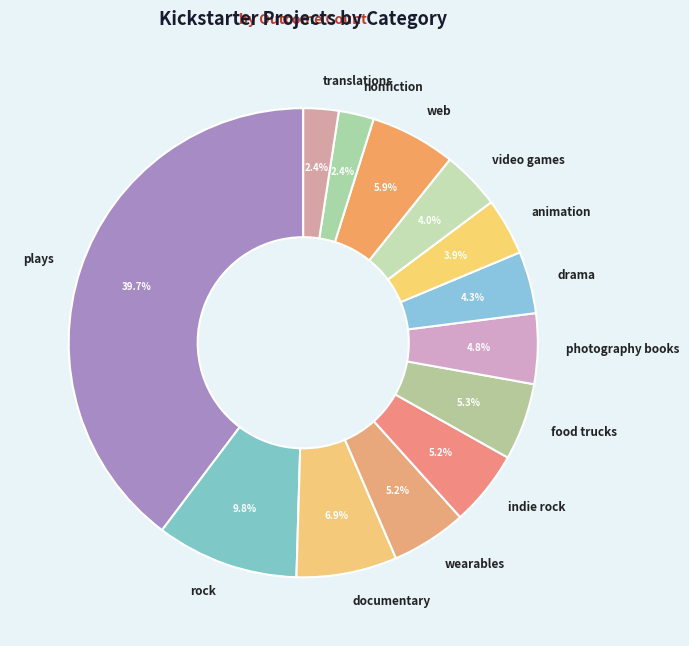

True or false: animation accounts for 9% of the total.

False